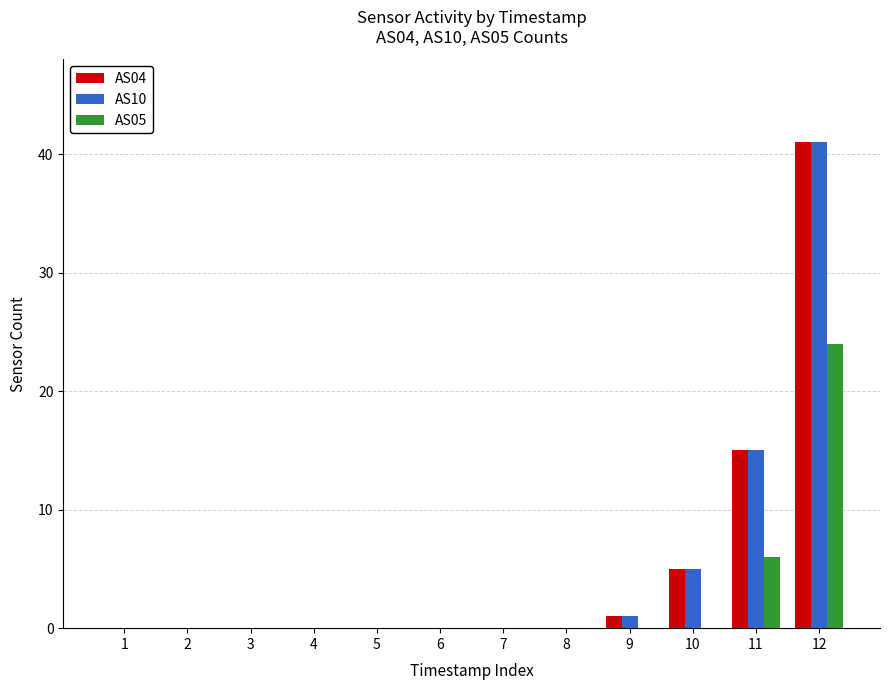

What is the sum of all AS04 values?

62